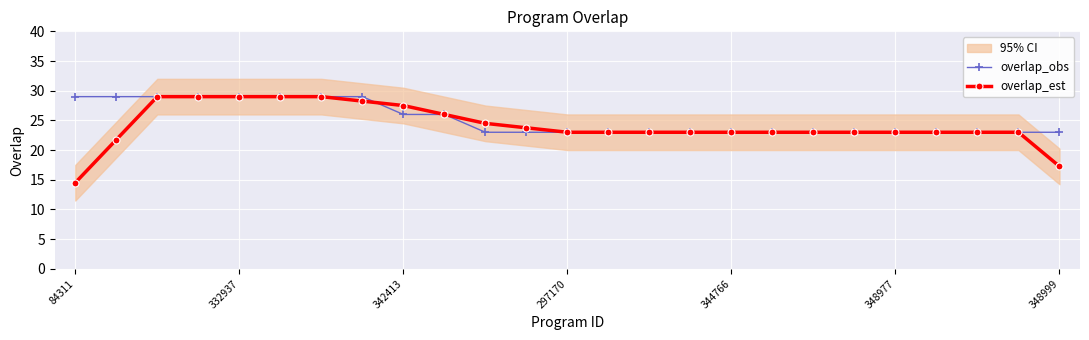

The value of overlap_obs at 348977 is 23.0. True or false?

True